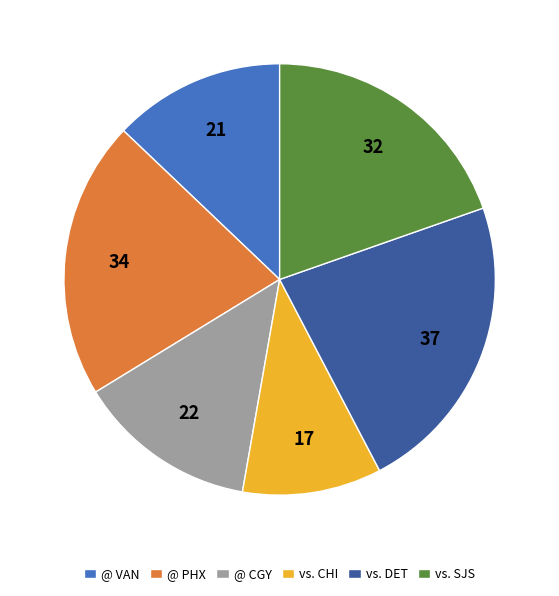

Does @ VAN account for over 50% of the chart?

No